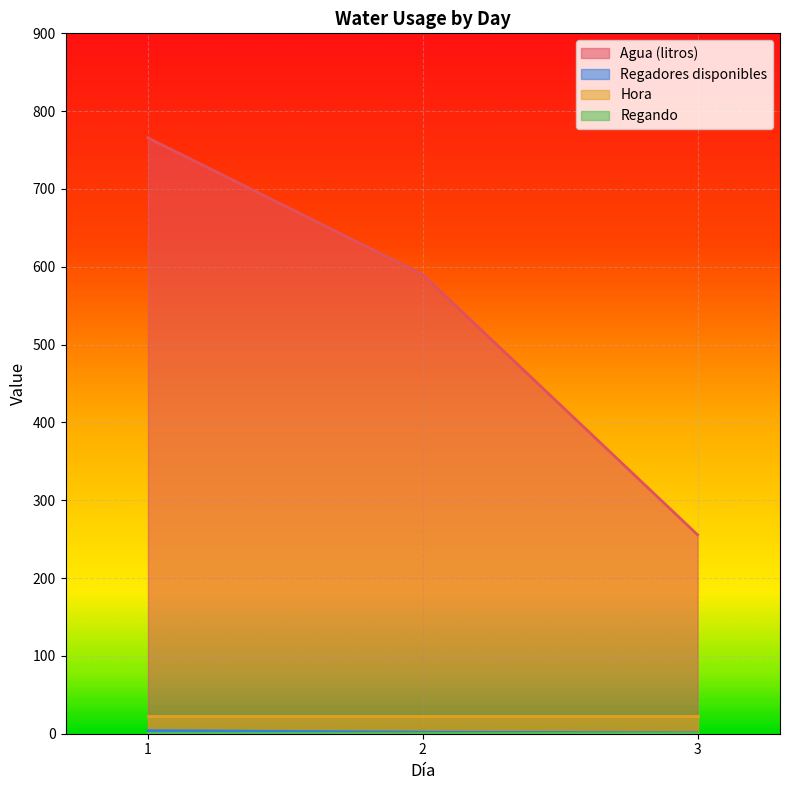

Which series has the largest total across all categories?

Agua (litros)